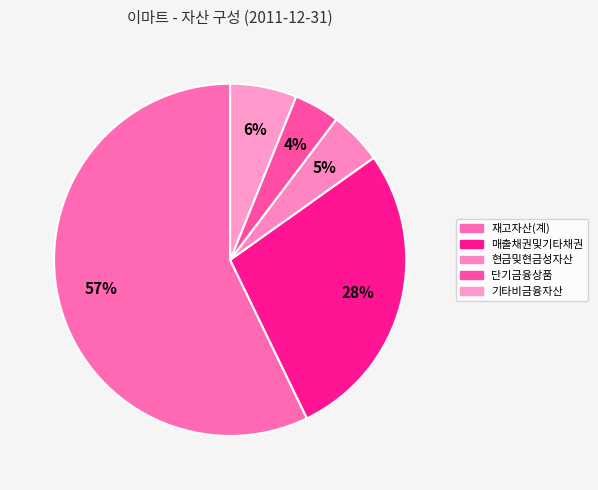

Between 재고자산(계) and 매출채권및기타채권, which is larger?

재고자산(계)